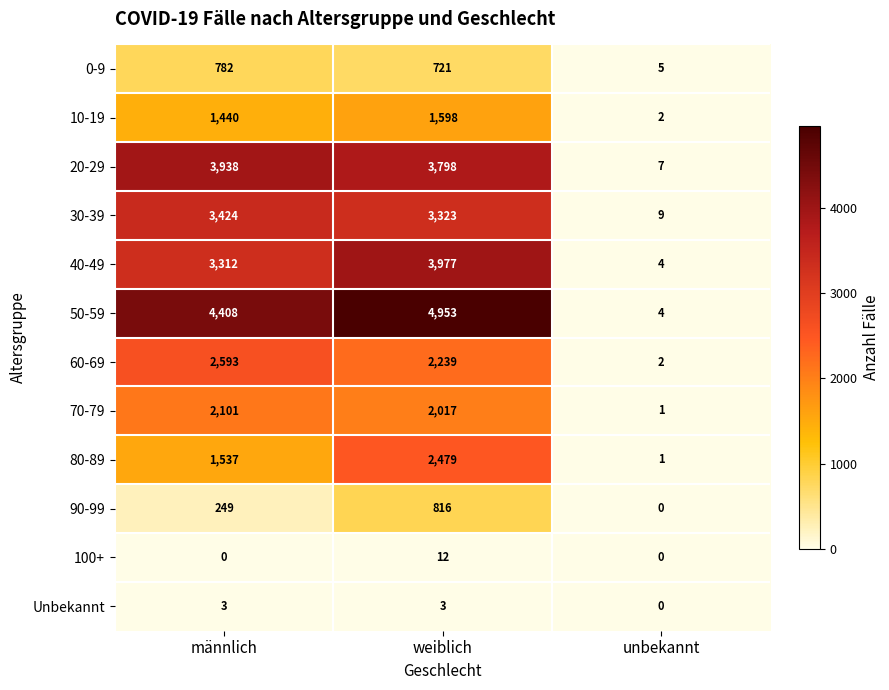

List the series in order of their peak value, lowest first.

Unbekannt, 100+, 0-9, 90-99, 10-19, 70-79, 80-89, 60-69, 30-39, 20-29, 40-49, 50-59